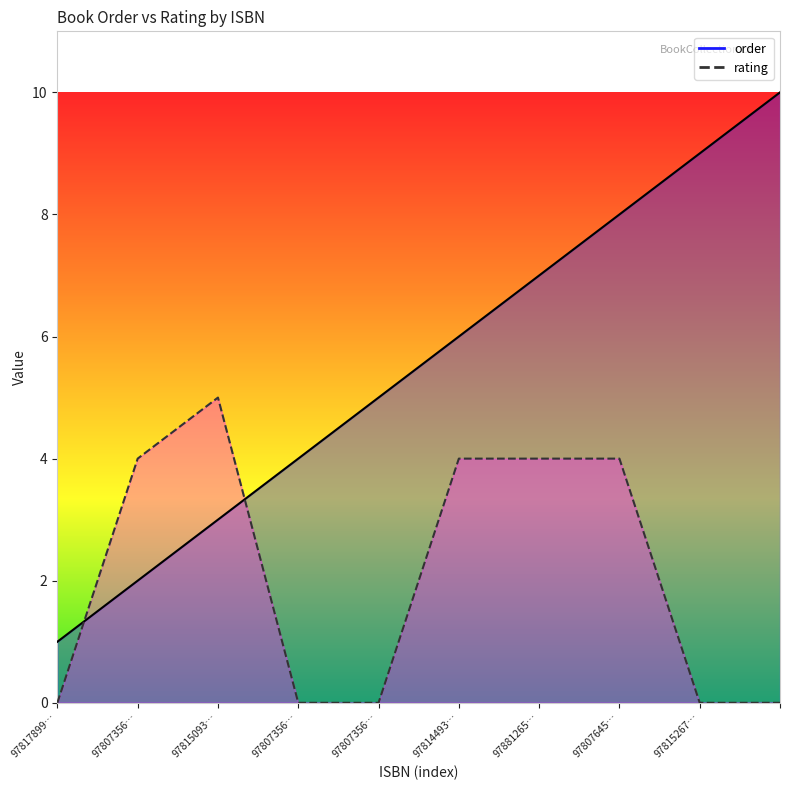

Count the order values in the range 3 to 8.

6